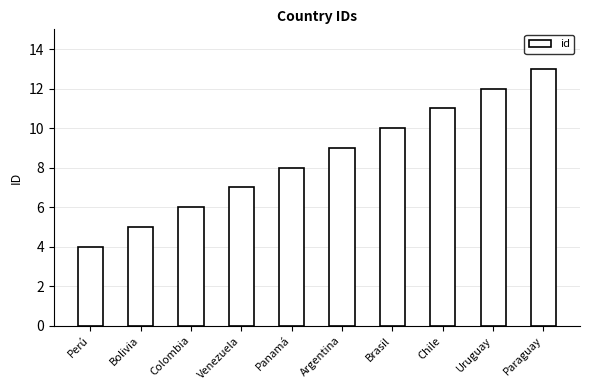

Rank the categories by value from highest to lowest.

Paraguay, Uruguay, Chile, Brasil, Argentina, Panamá, Venezuela, Colombia, Bolivia, Perú